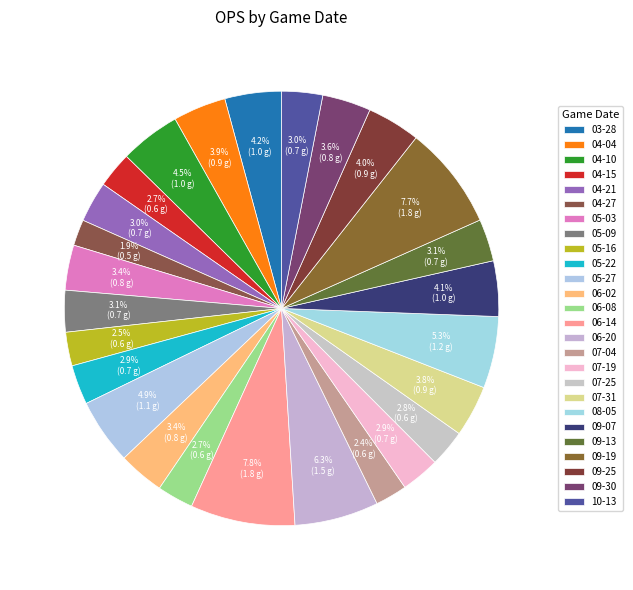

How many segments does this pie chart have?

26